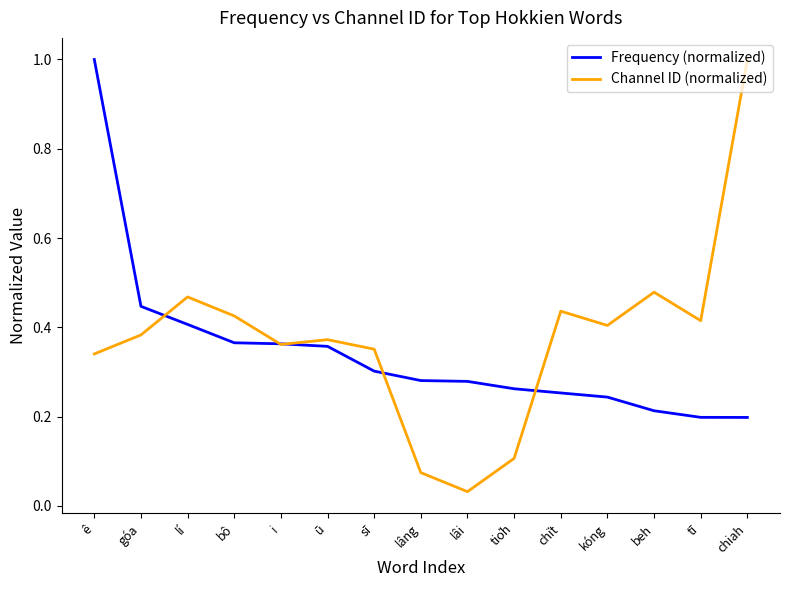

What are all the series names shown in the legend?

Frequency (normalized), Channel ID (normalized)